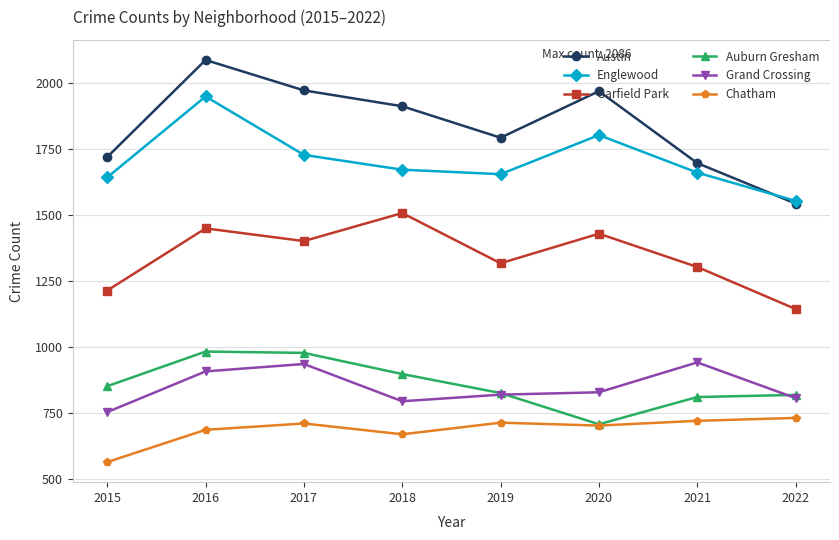

Which category has the lowest value across all series?

2015